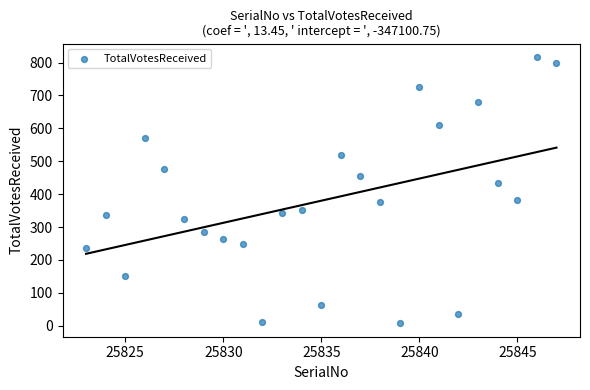

What is the range of X values (max minus min)?

24